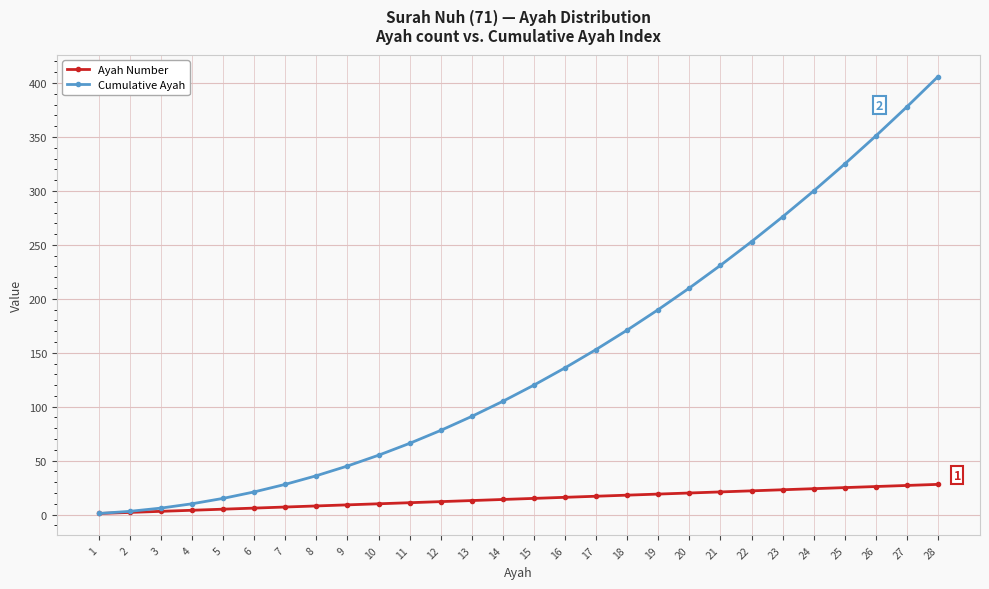

How many values in the Cumulative Ayah series are below 120?

14